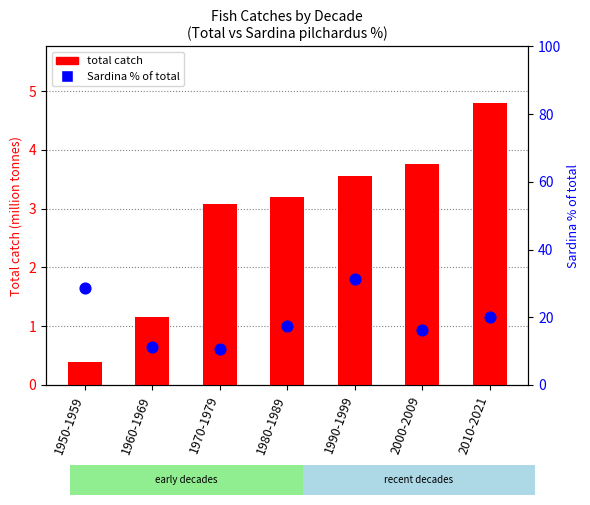

Which series has the widest spread of Y values?

Sardina % of total